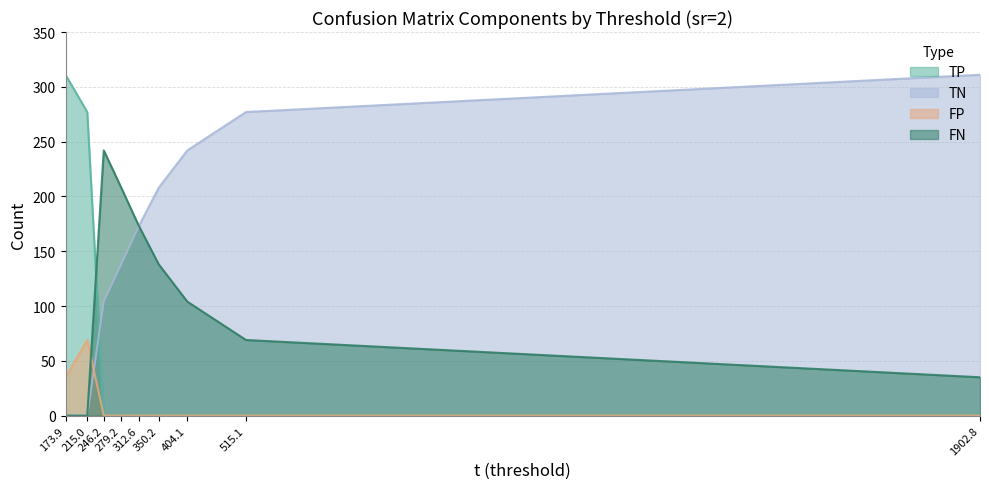

Reading left to right, what are all the values shown in this chart?

TP: 173.9=311	215.0=277	246.2=0	279.2=0	312.6=0	350.2=0	404.1=0	515.1=0	1902.8=0
TN: 173.9=0	215.0=0	246.2=104	279.2=138	312.6=173	350.2=208	404.1=242	515.1=277	1902.8=311
FP: 173.9=35	215.0=69	246.2=0	279.2=0	312.6=0	350.2=0	404.1=0	515.1=0	1902.8=0
FN: 173.9=0	215.0=0	246.2=242	279.2=208	312.6=173	350.2=138	404.1=104	515.1=69	1902.8=35